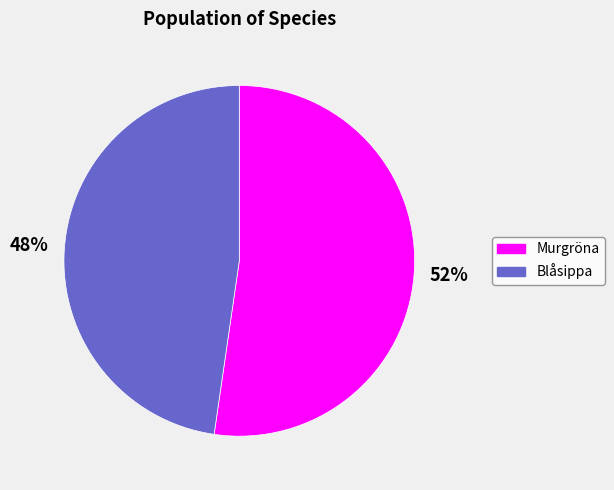

How many segments does this pie chart have?

2